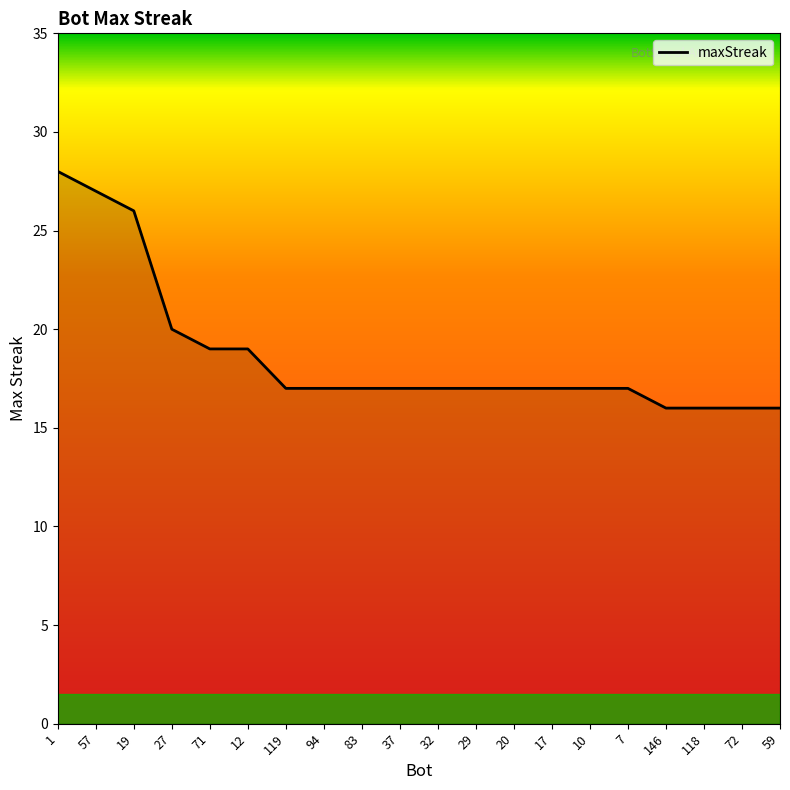

At which label does the data first exceed 17?

1